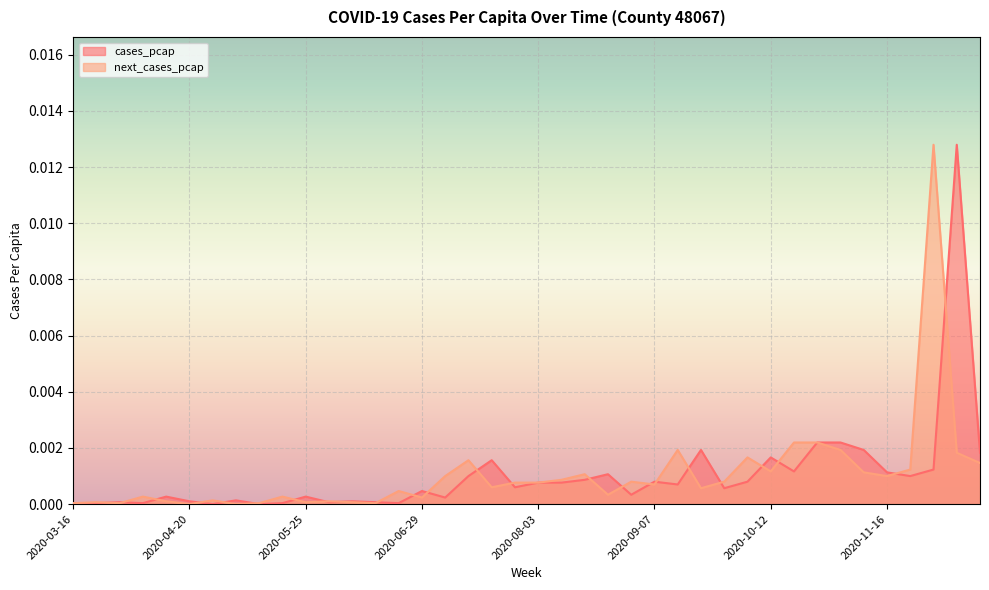

What position from the right is 2020-08-31?

16